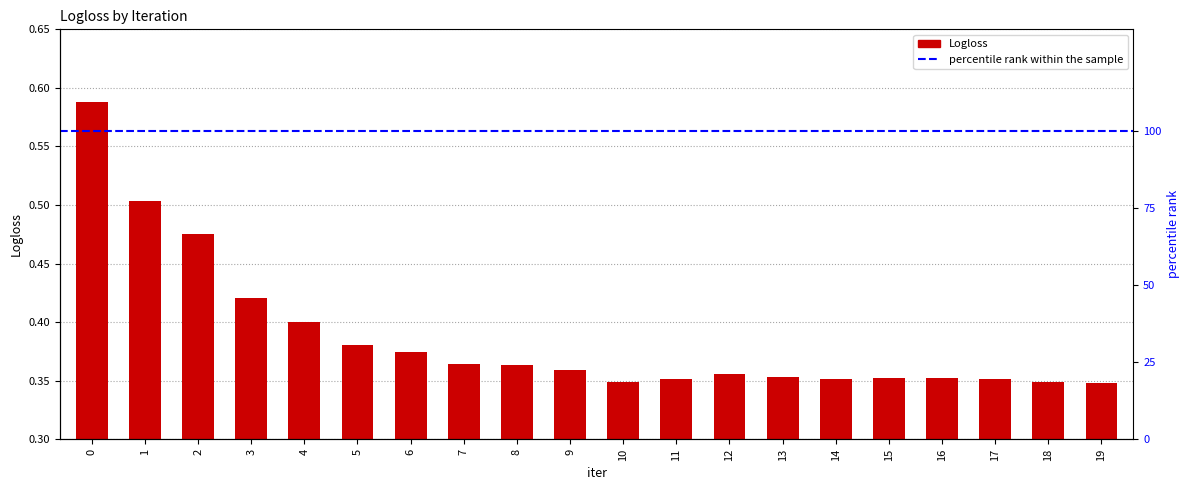

Reading right to left, list all the values displayed in this chart.

19=0.3	18=0.3	17=0.4	16=0.4	15=0.4	14=0.4	13=0.4	12=0.4	11=0.4	10=0.3	9=0.4	8=0.4	7=0.4	6=0.4	5=0.4	4=0.4	3=0.4	2=0.5	1=0.5	0=0.6